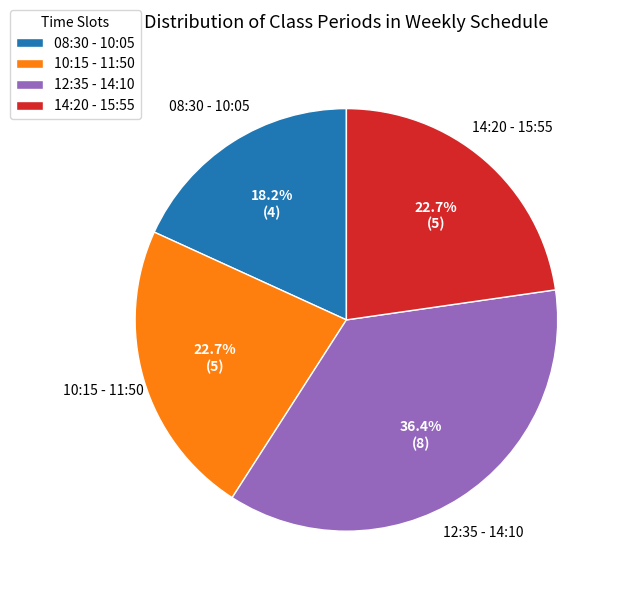

What is the smallest slice in the pie chart?

08:30 - 10:05